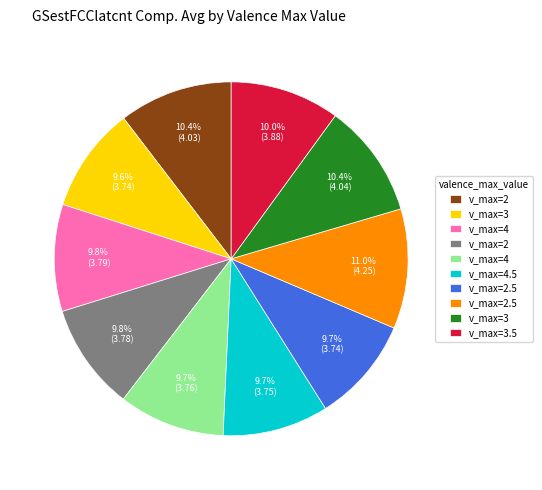

Does any single category account for the majority?

No